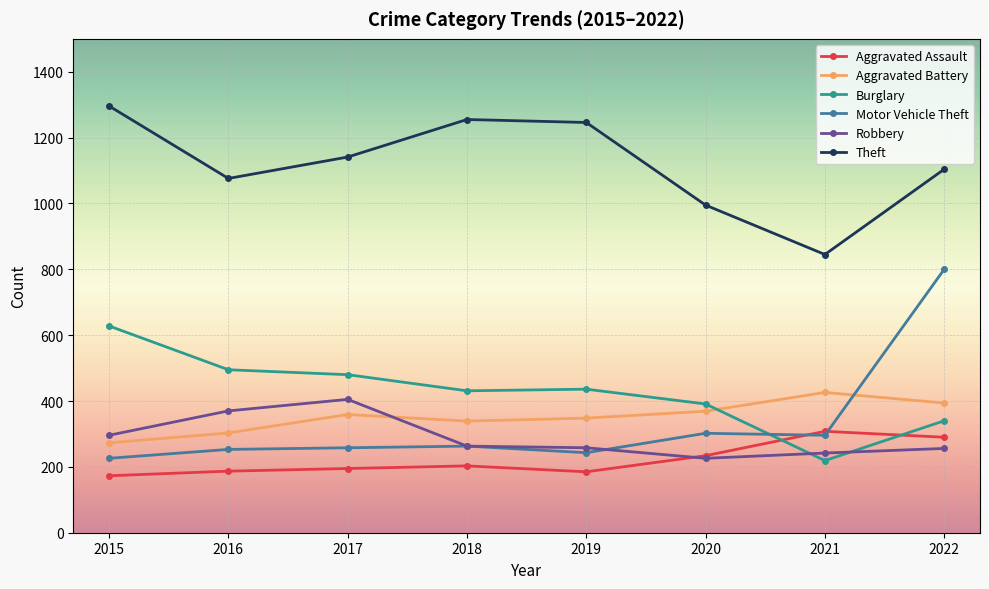

How many lines are shown in the chart?

6